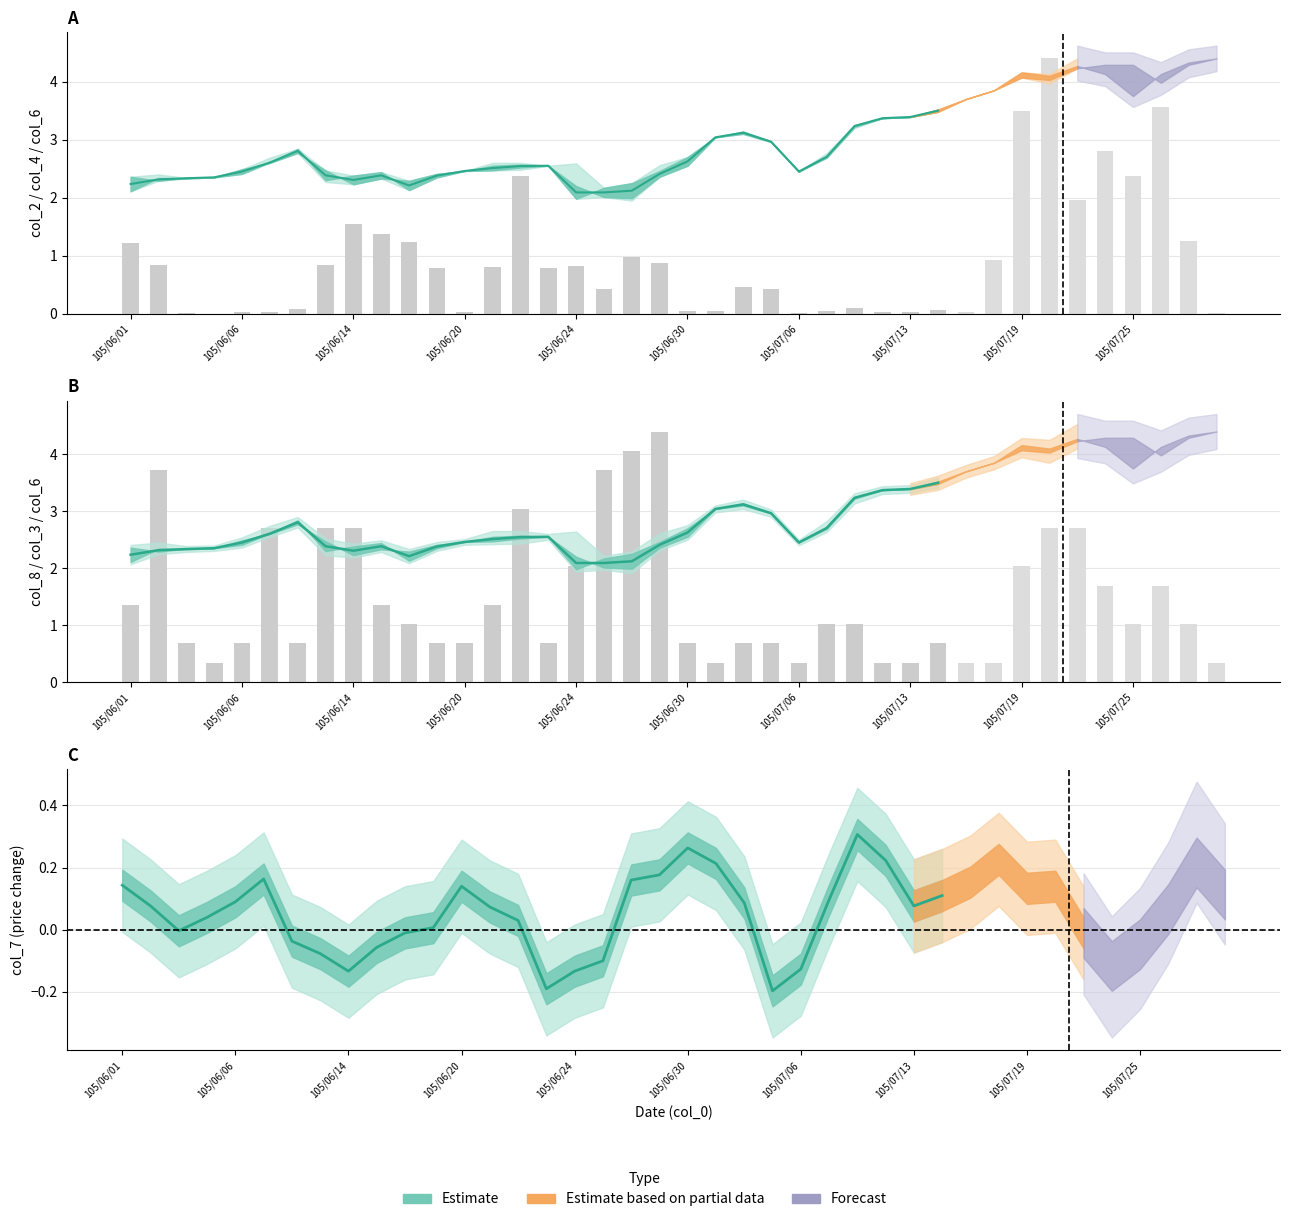

What is the spread (max minus min) of values at 105/06/30?

0.6